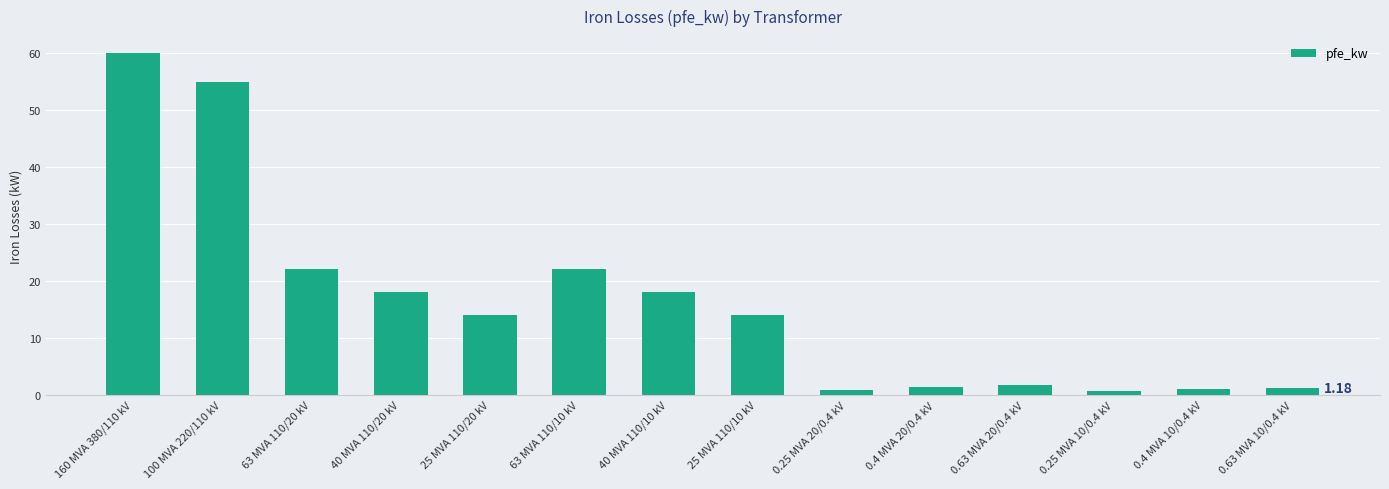

Which has a higher value, 25 MVA 110/10 kV or 0.4 MVA 20/0.4 kV?

25 MVA 110/10 kV